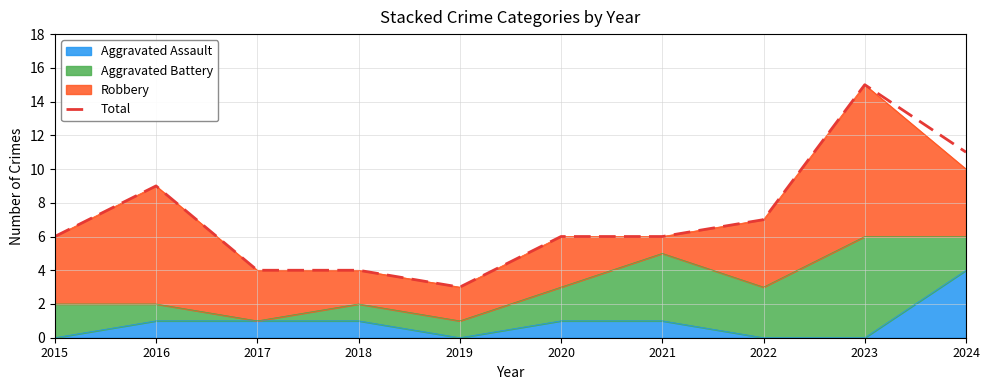

Which category has the highest value across all series?

2023